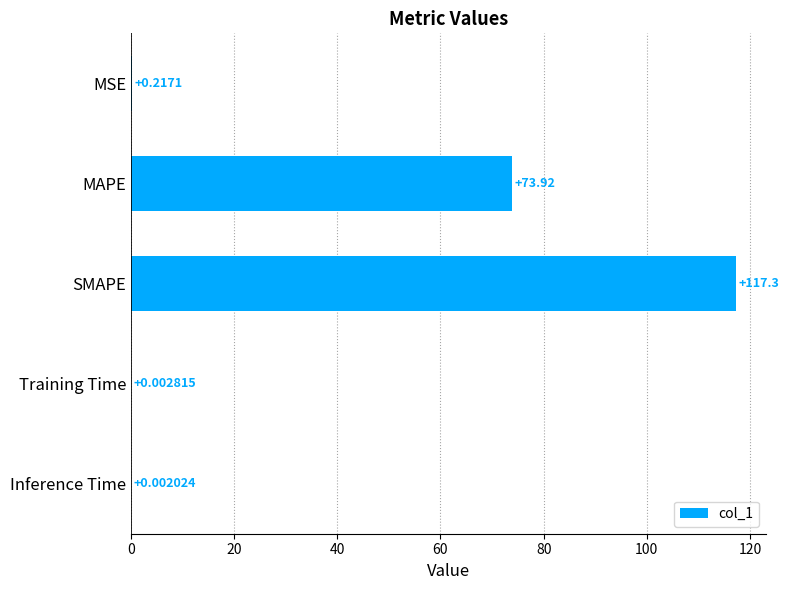

Count the number of categories in the chart.

5